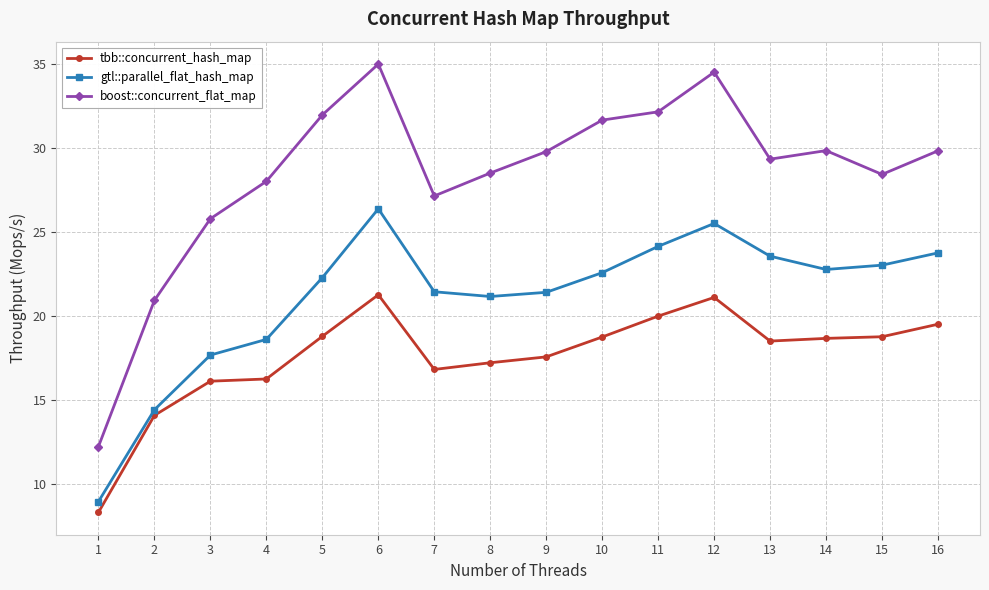

True or false: boost::concurrent_flat_map has more than 1 points higher than both neighbors.

True